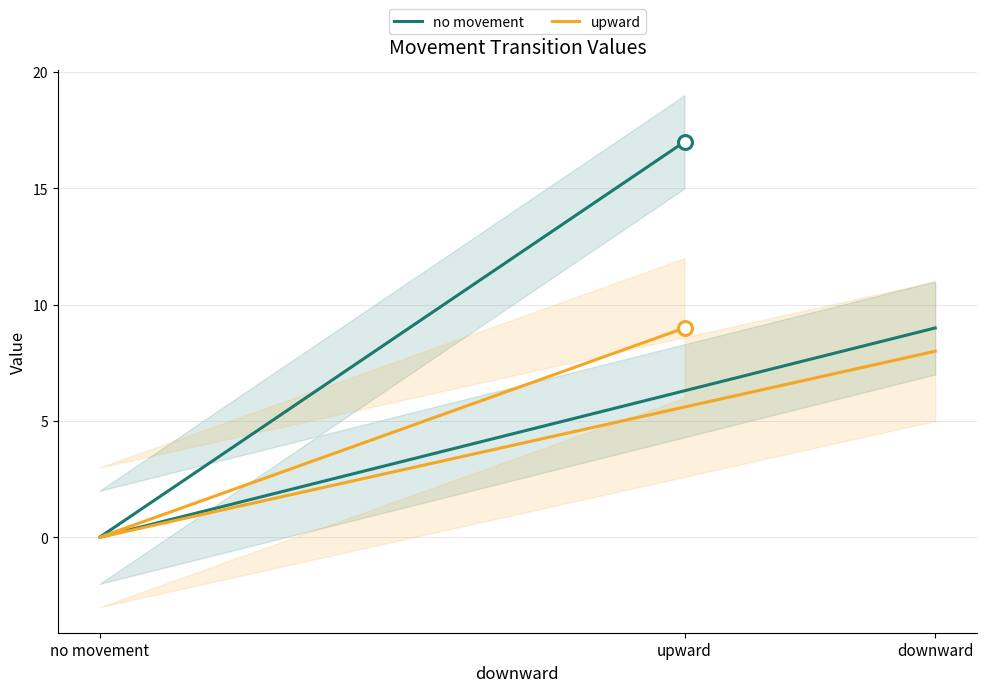

Rank the categories by no movement value from highest to lowest.

upward, downward, no movement